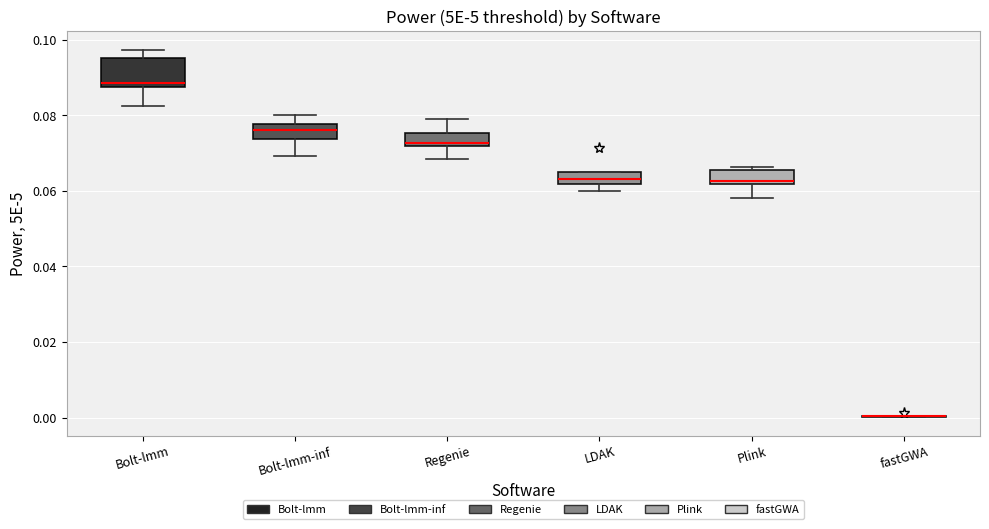

Where does the lower whisker of the box for Plink end on the y-axis? The values are not printed on the chart, so give them approximately, as read against the axis.

0.058